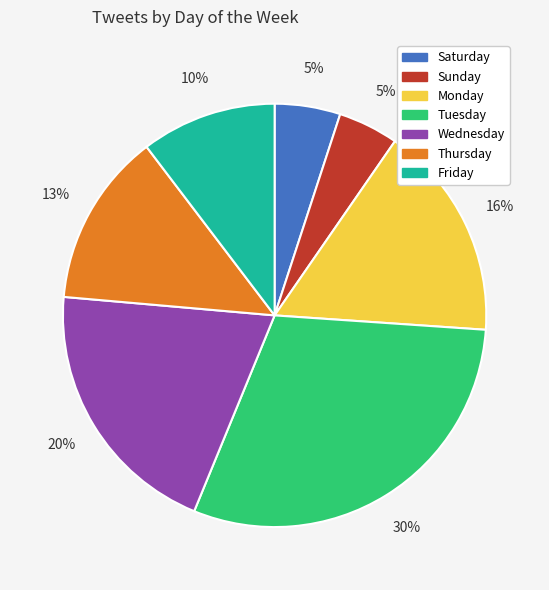

To the nearest percent, what is the average slice percentage?

14%